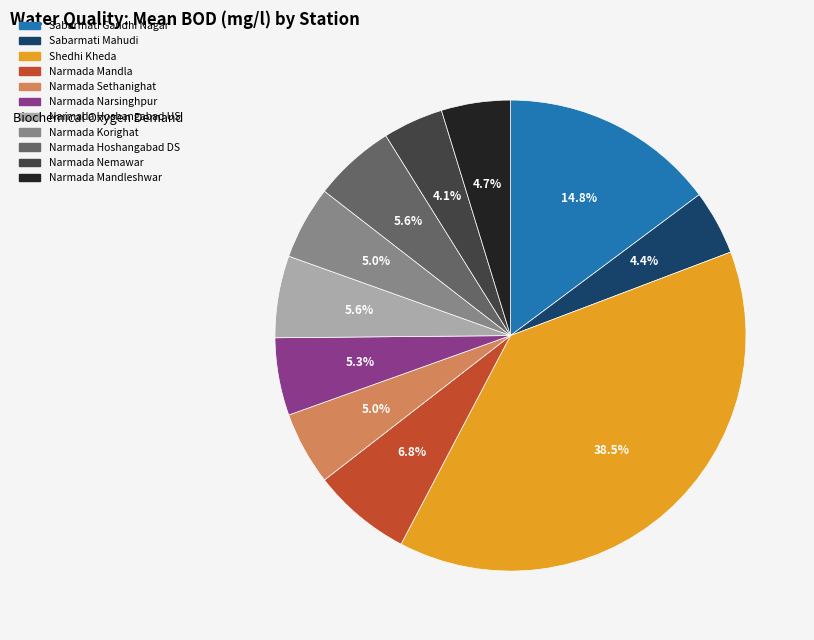

Count the number of slices in the pie.

11